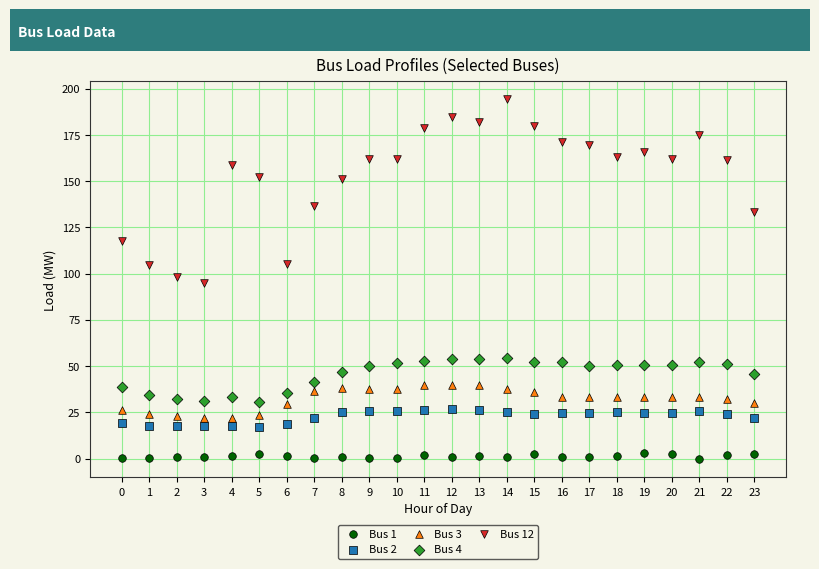

Which series reaches the minimum Y coordinate?

Bus 1